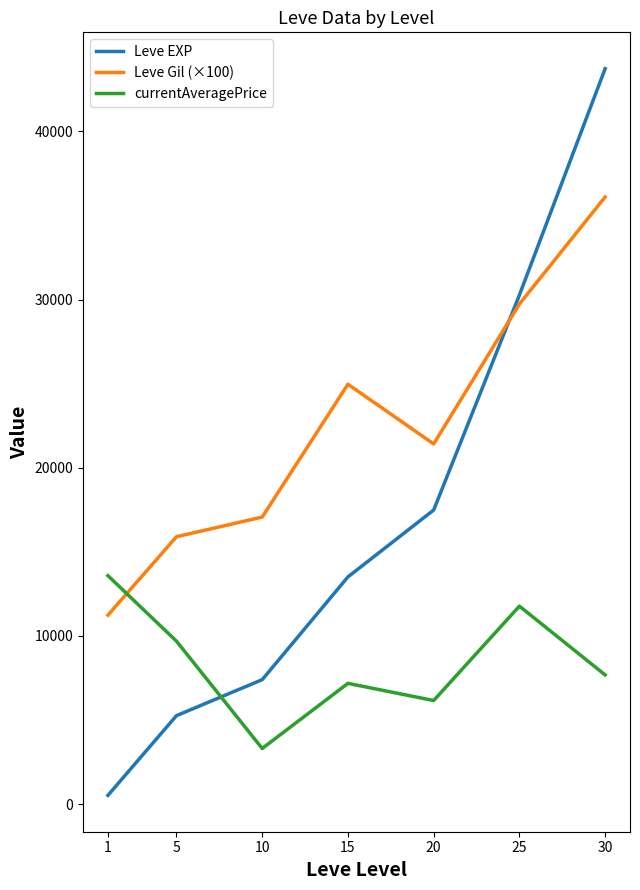

The value of currentAveragePrice at 10 is 3308.8. True or false?

True